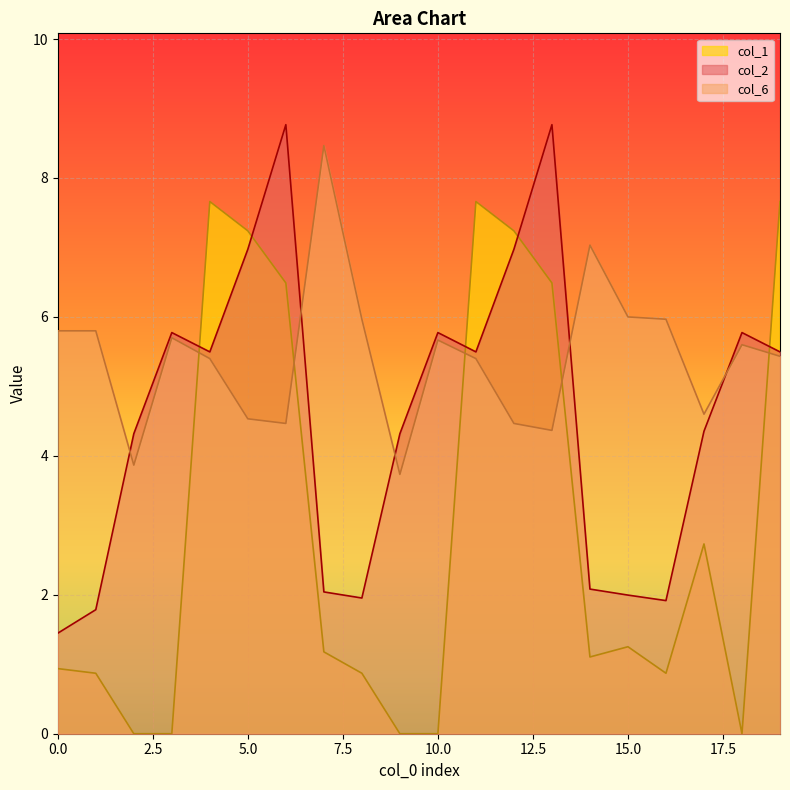

At which label is col_6 closest to 6?

15